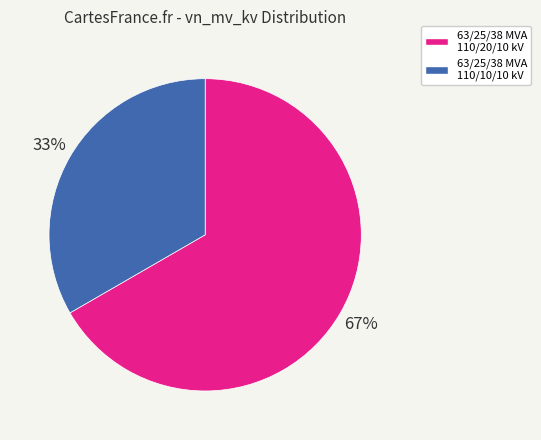

Approximately how many times larger is the value at 63/25/38 MVA 110/20/10 kV compared to 63/25/38 MVA 110/10/10 kV?

2.0